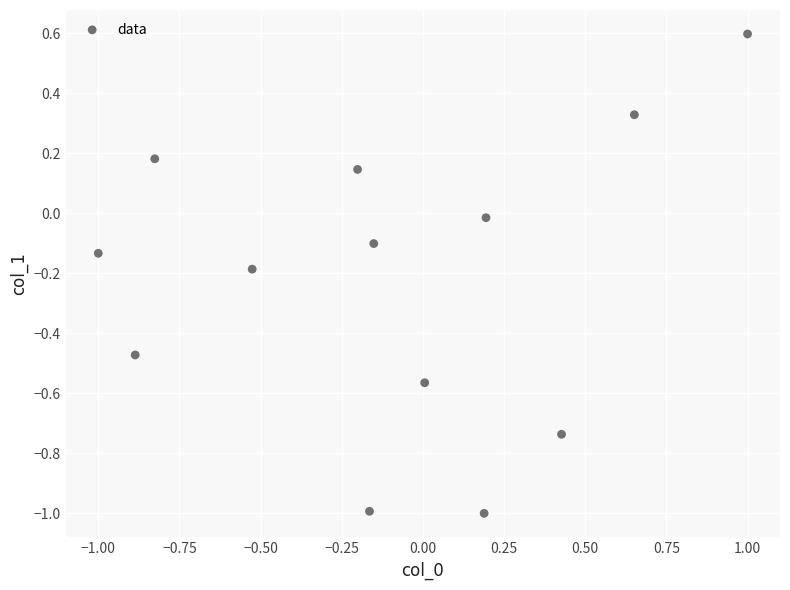

What is the range of X values (max minus min)?

2.0